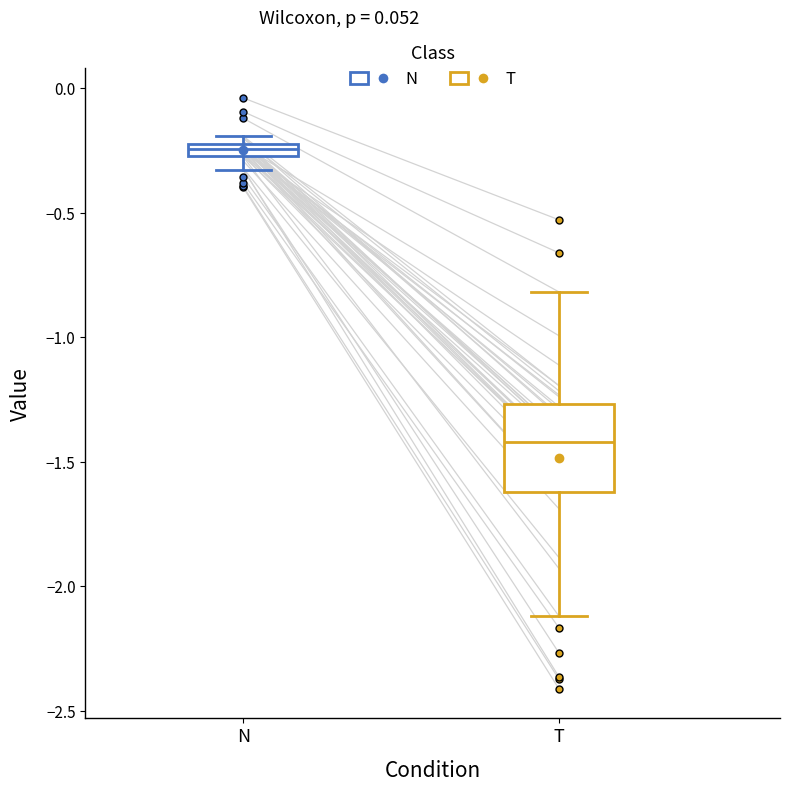

Where does the lower whisker of the box for N end on the y-axis? The values are not printed on the chart, so give them approximately, as read against the axis.

-0.35